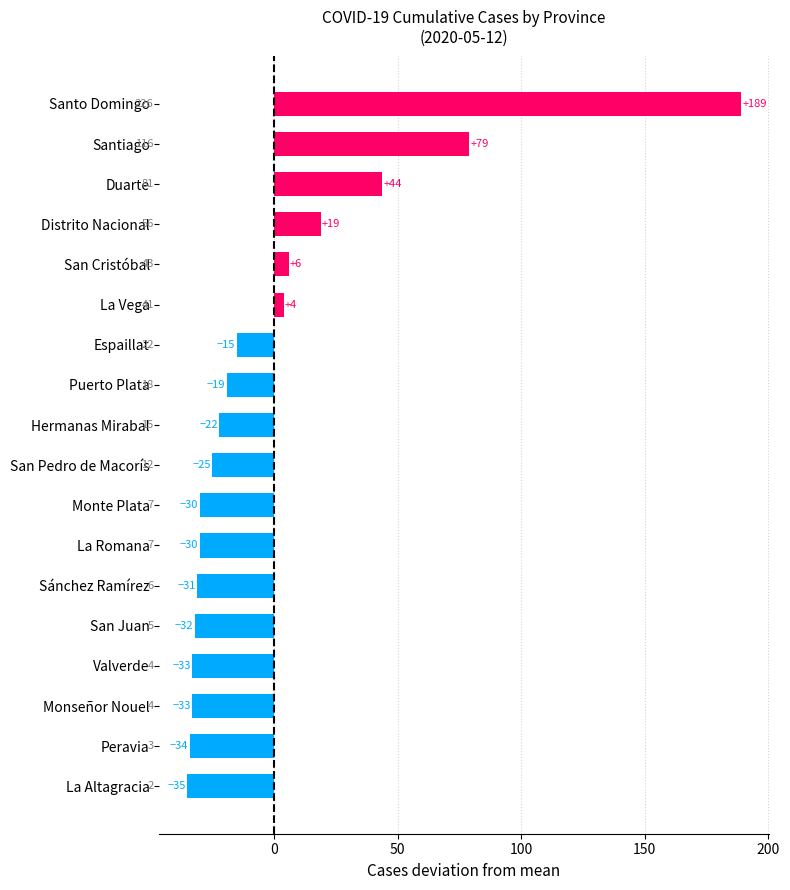

What is the difference between the values at La Vega and Santo Domingo?

185